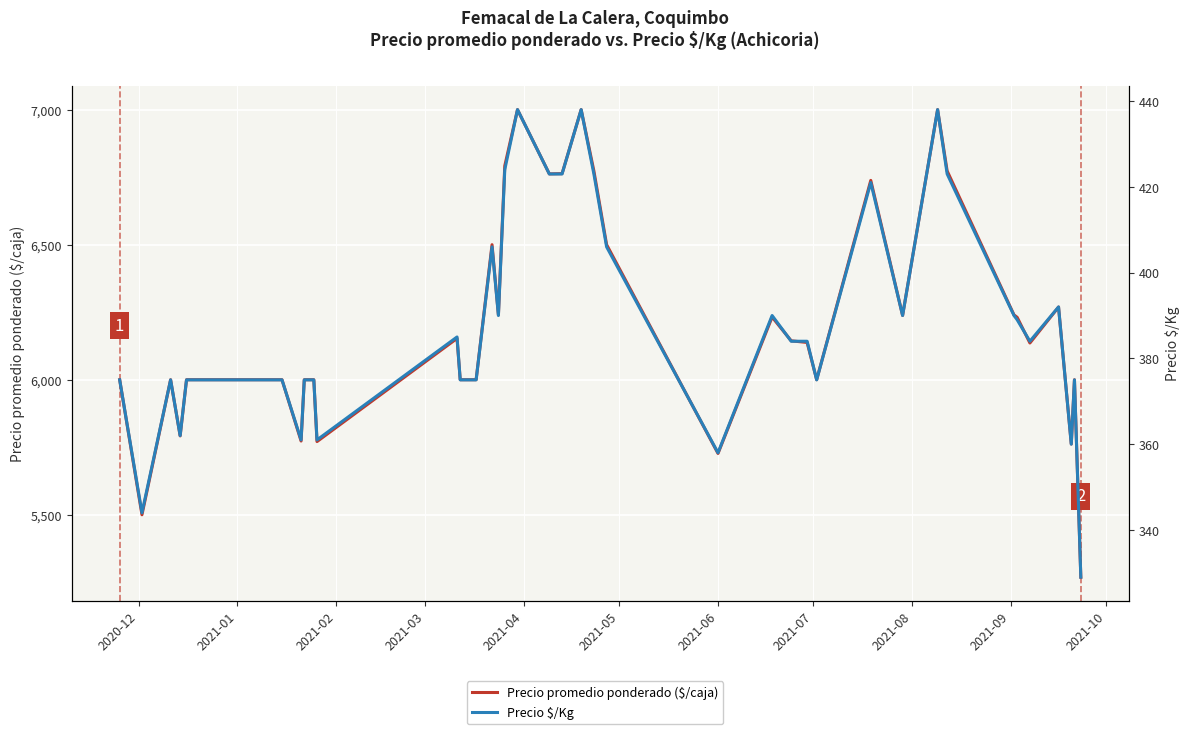

How many values in the Precio $/Kg series exceed 384?

18